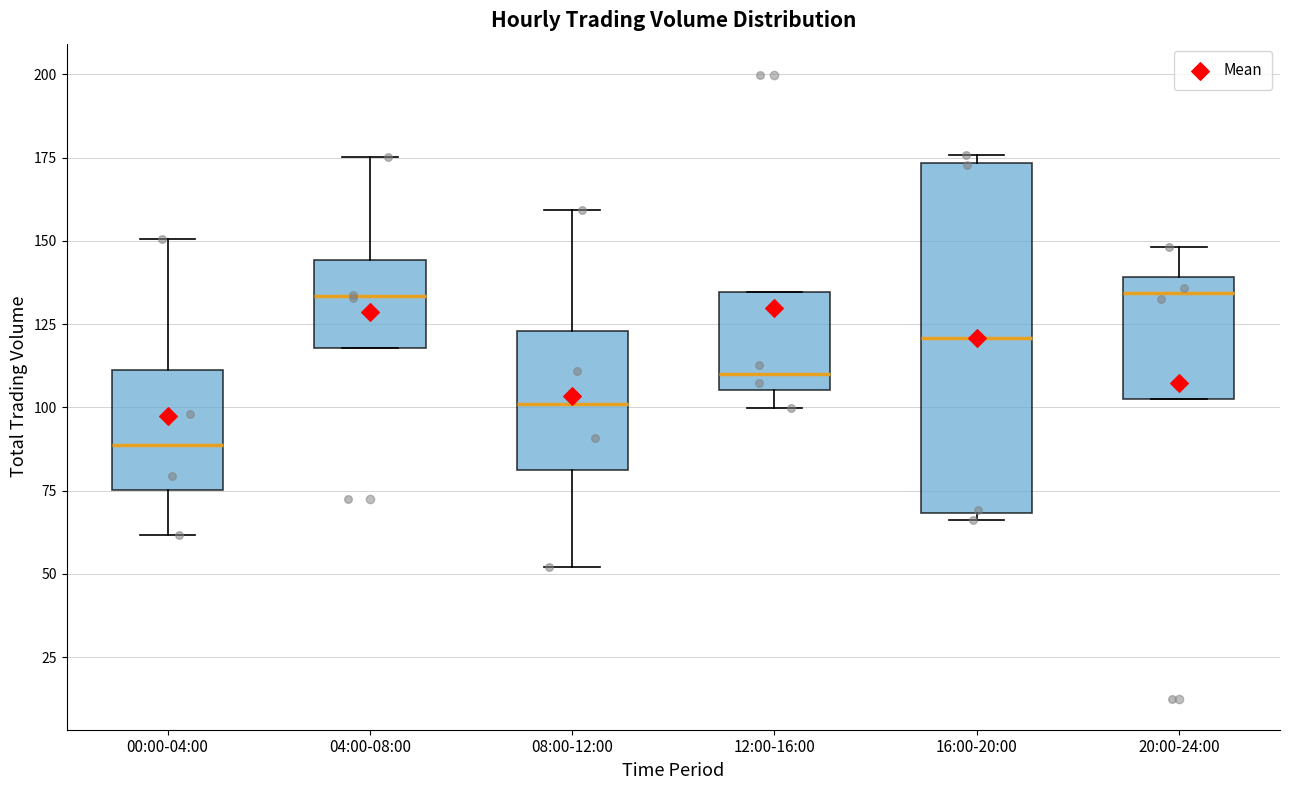

Reading left to right, transcribe this box plot: for each box, give where its median line is, the range the box spans, and where its two whiskers end, as read against the y-axis. The values are not printed on the chart, so give them approximately, as read against the axis.

00:00-04:00: median 90, box 75 to 110, whiskers 60 to 150
04:00-08:00: median 135, box 120 to 145, whiskers 120 to 175
08:00-12:00: median 100, box 80 to 125, whiskers 50 to 160
12:00-16:00: median 110, box 105 to 135, whiskers 100 to 135
16:00-20:00: median 120, box 70 to 175, whiskers 65 to 175 (just above the box's upper edge)
20:00-24:00: median 135, box 100 to 140, whiskers 100 to 150